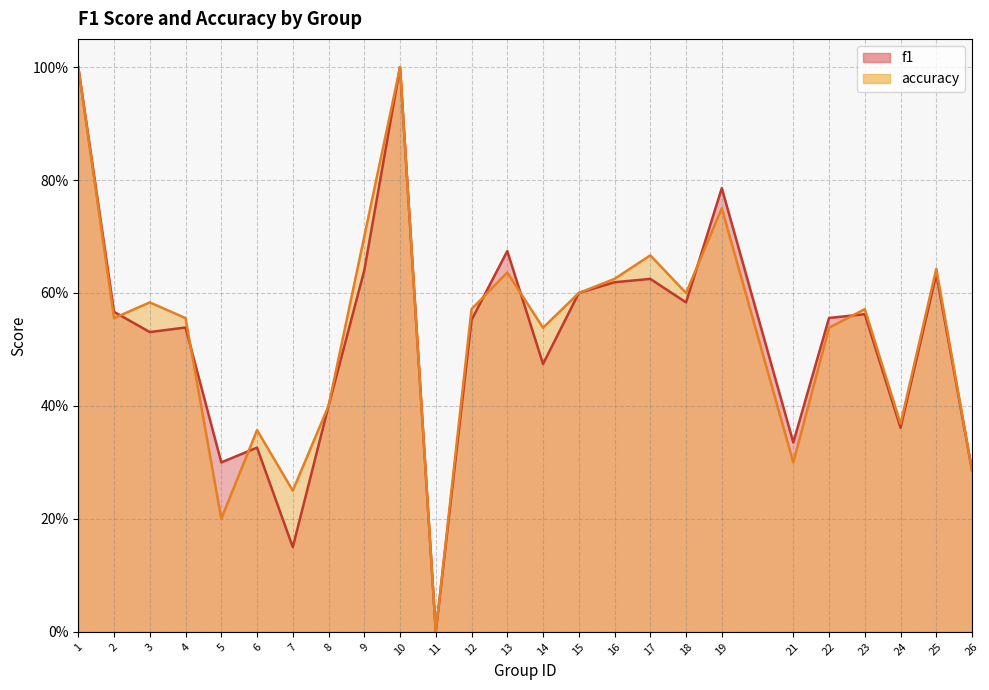

What is the difference between the second highest and second lowest values in the f1 series?

0.8